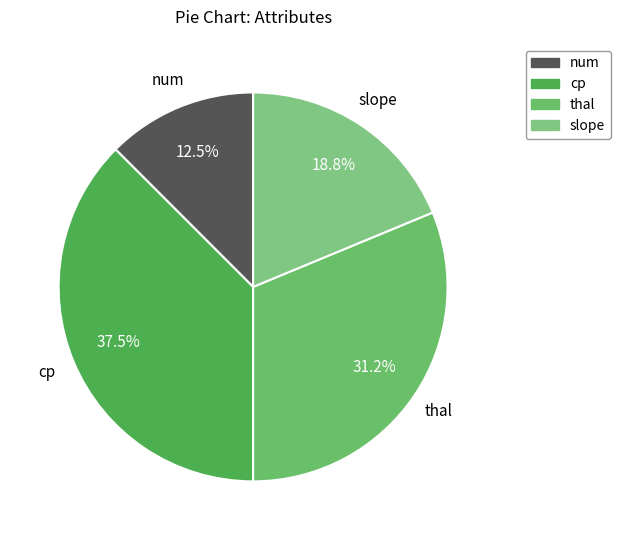

Approximately how many times larger is the value at slope compared to thal?

0.6